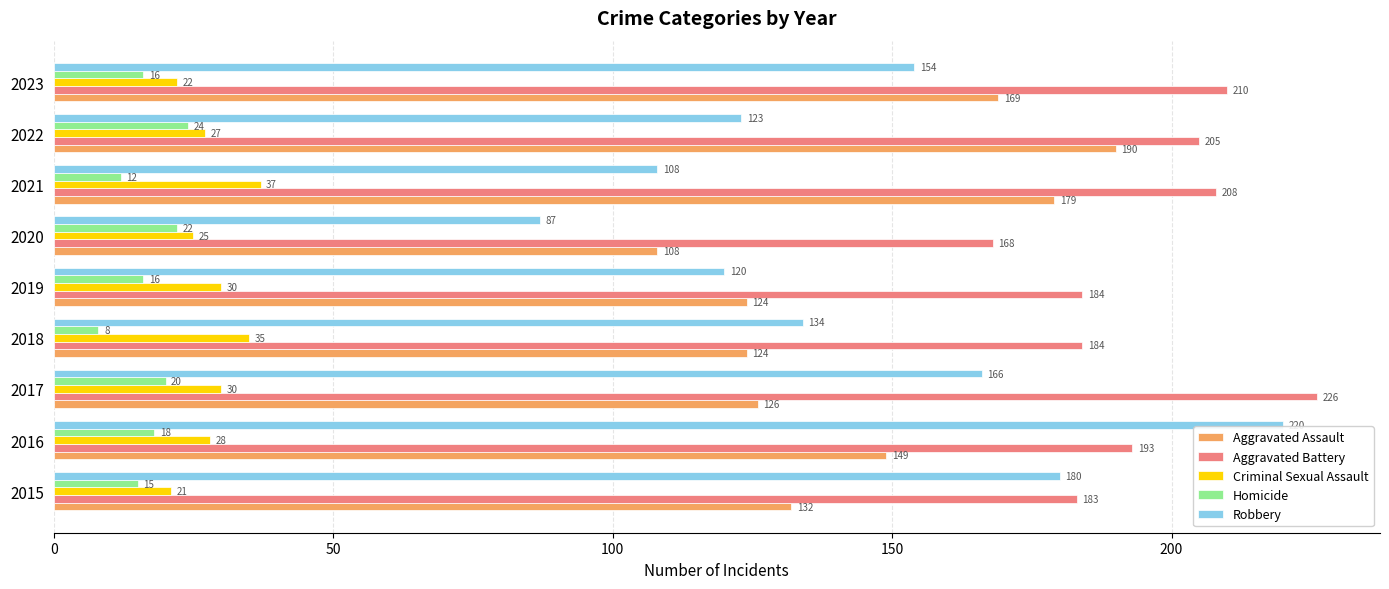

At which label is Aggravated Battery closest to 197?

2016